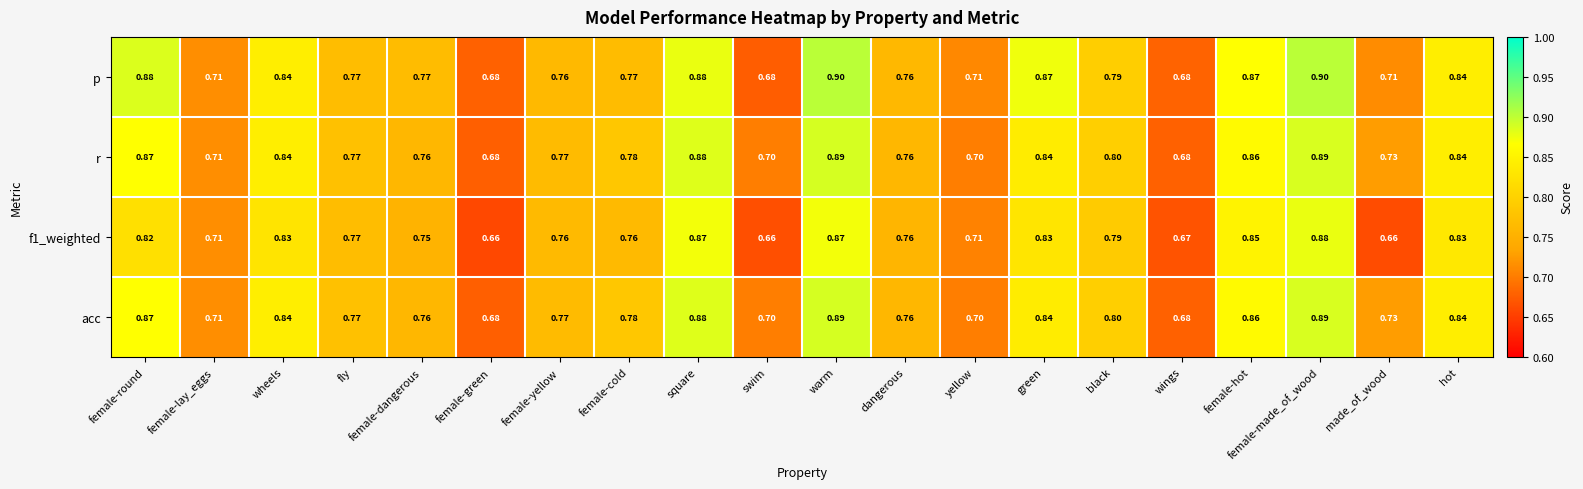

Which series has the largest total across all categories?

p